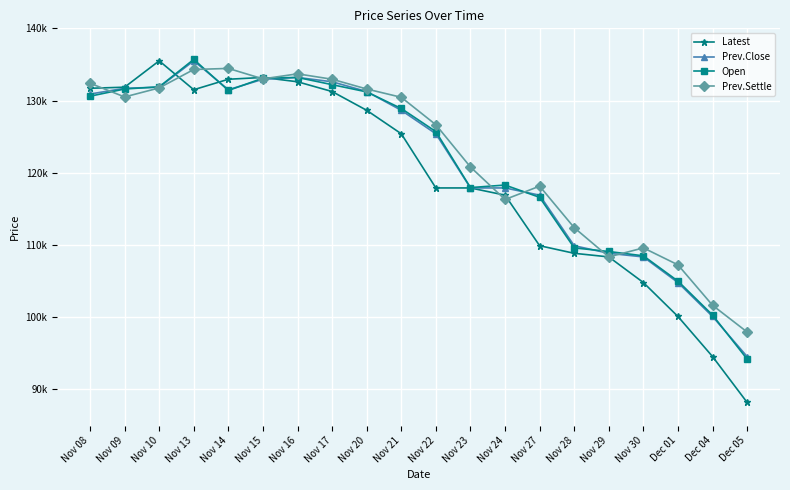

What are all the series names shown in the legend?

Latest, Prev.Close, Open, Prev.Settle